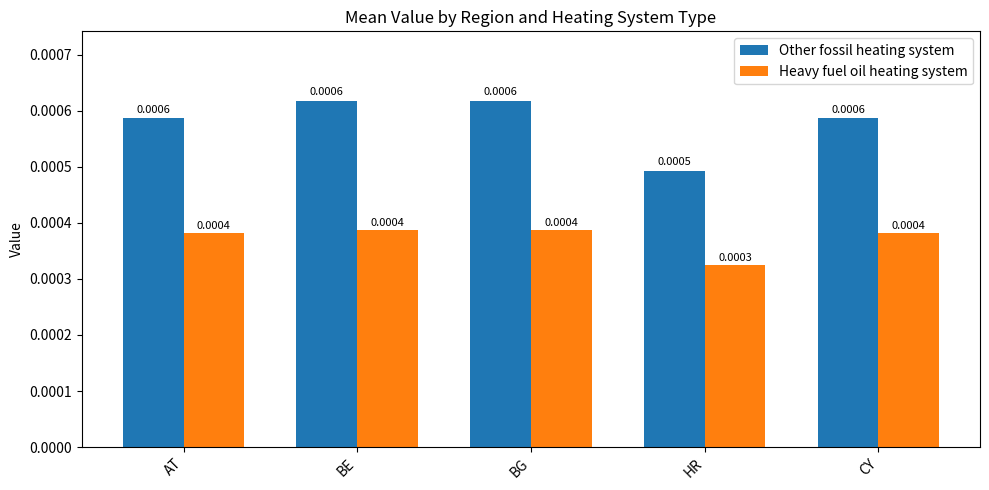

What is the label of the 5th bar from the right?

AT